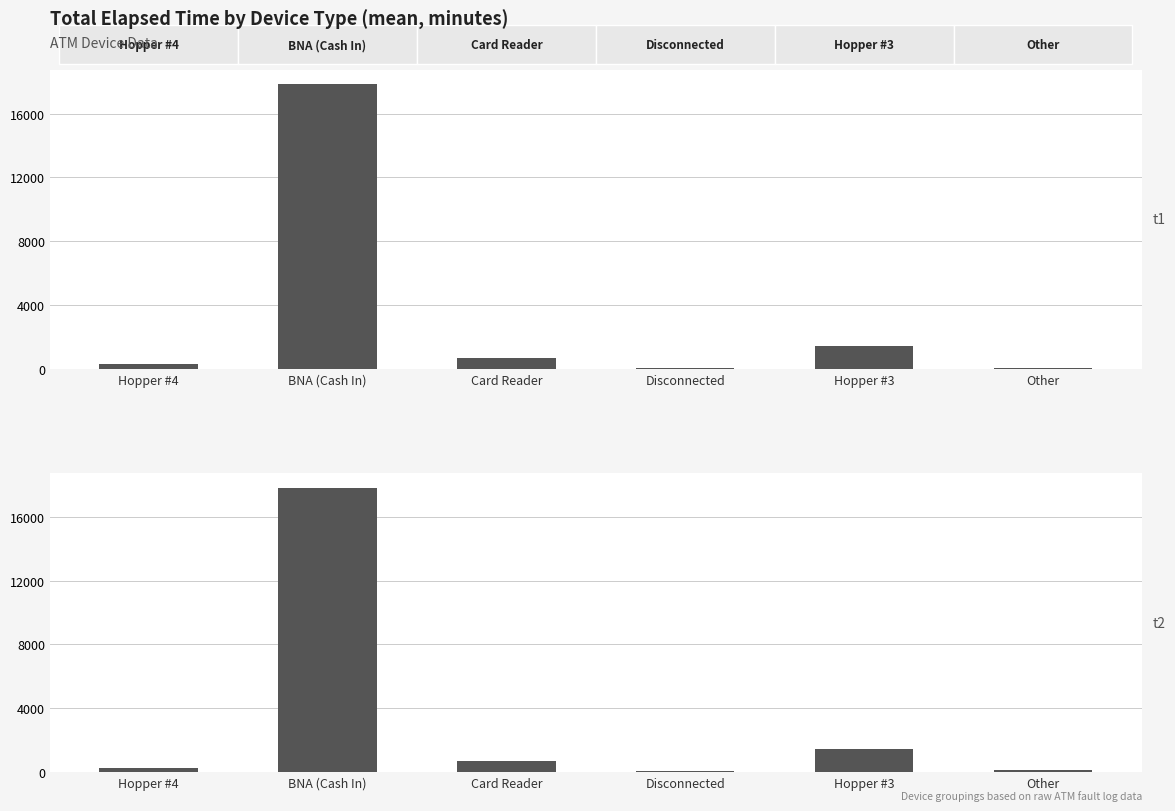

What is the minimum value for t2?

33